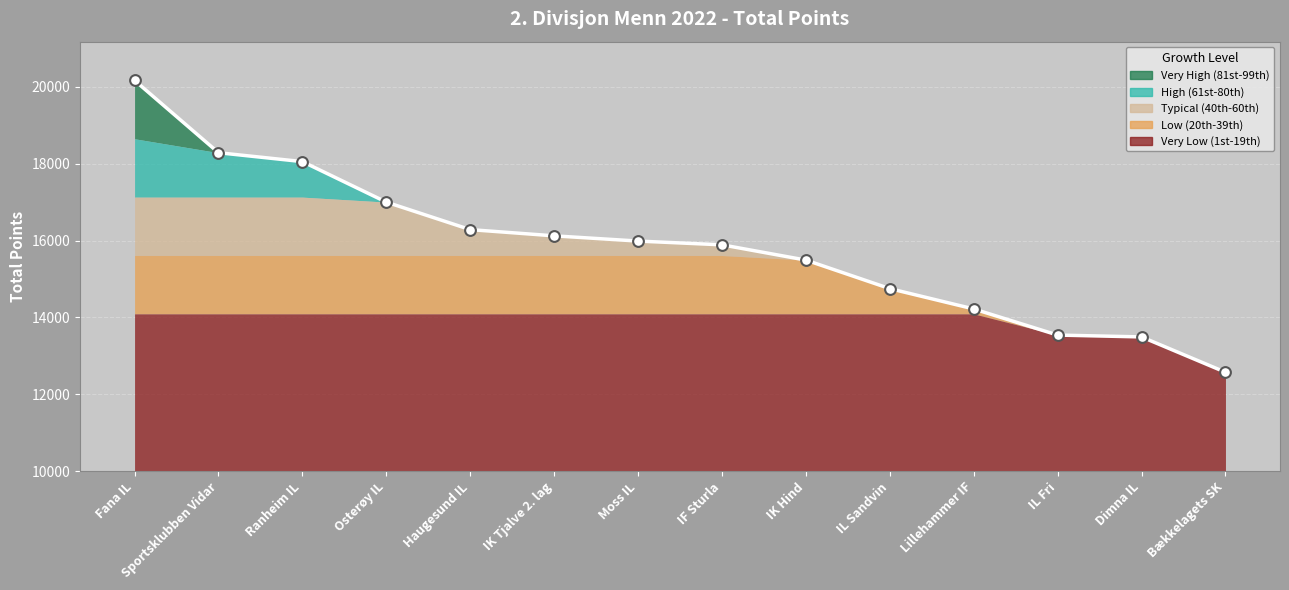

What is the change in value from IK Tjalve 2. lag to Dimna IL?

-2631